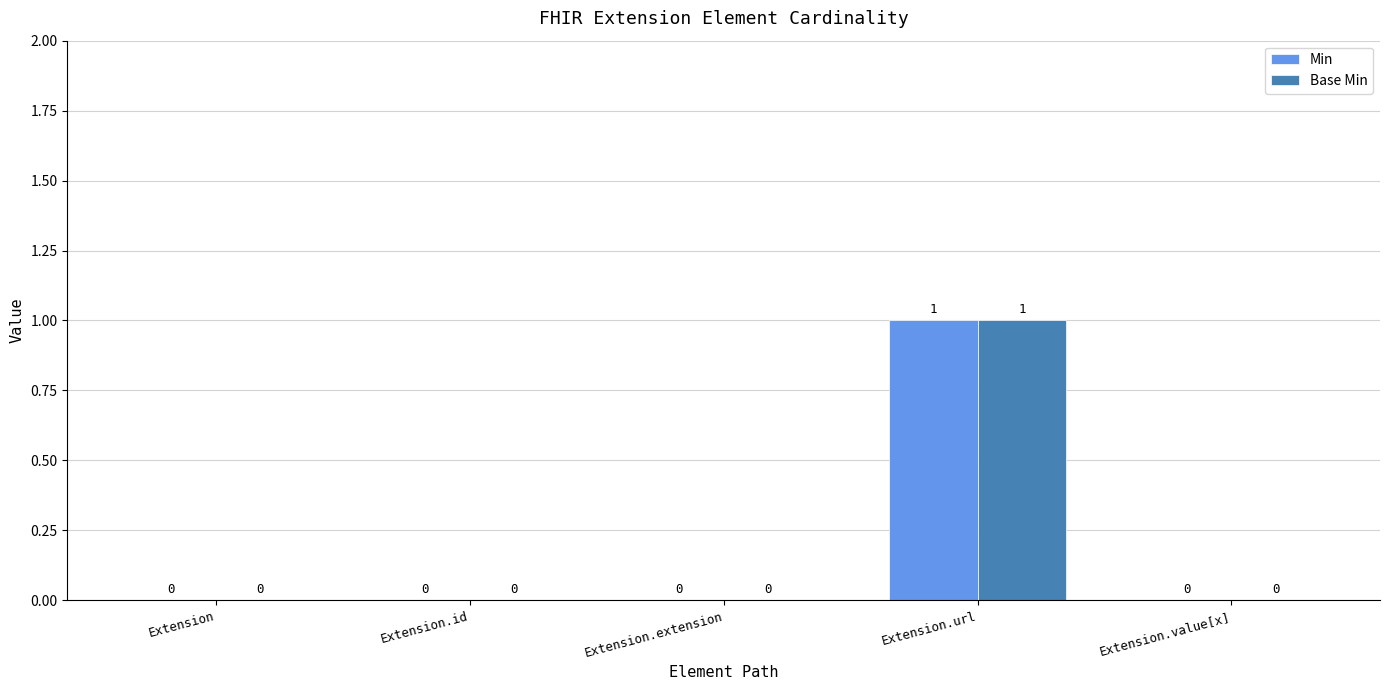

How many data points in Min are above 0?

1